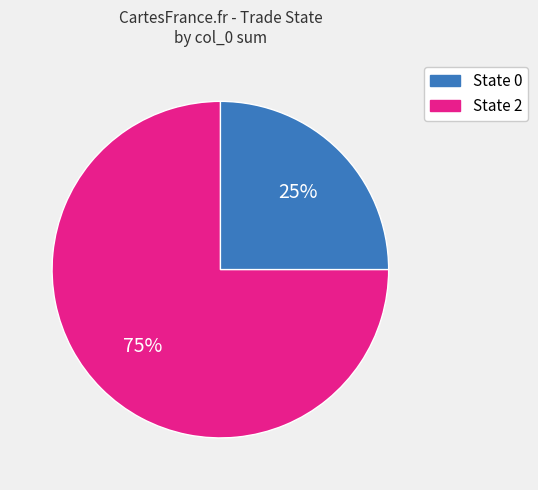

What percentage is the State 2 slice, to the nearest percent?

75%